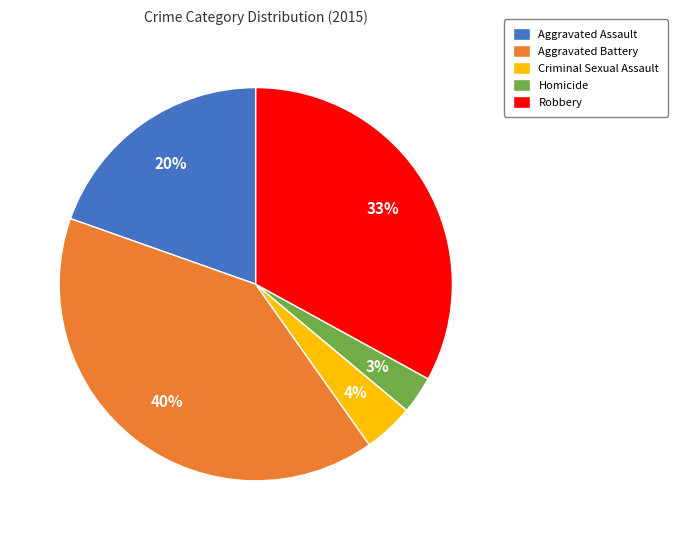

Which category has the smallest portion of the pie?

Homicide